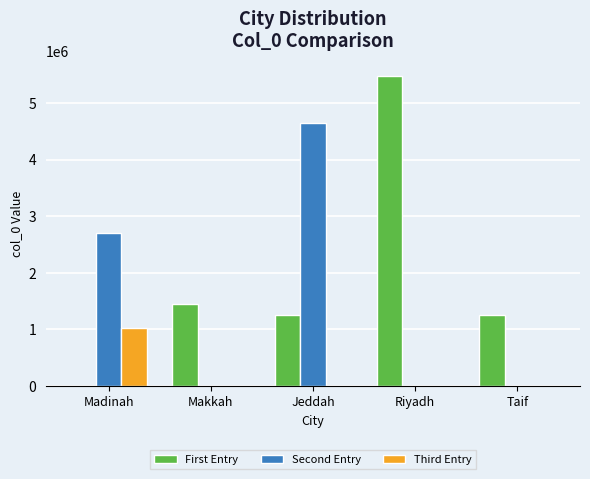

What are all the series names shown in the legend?

First Entry, Second Entry, Third Entry